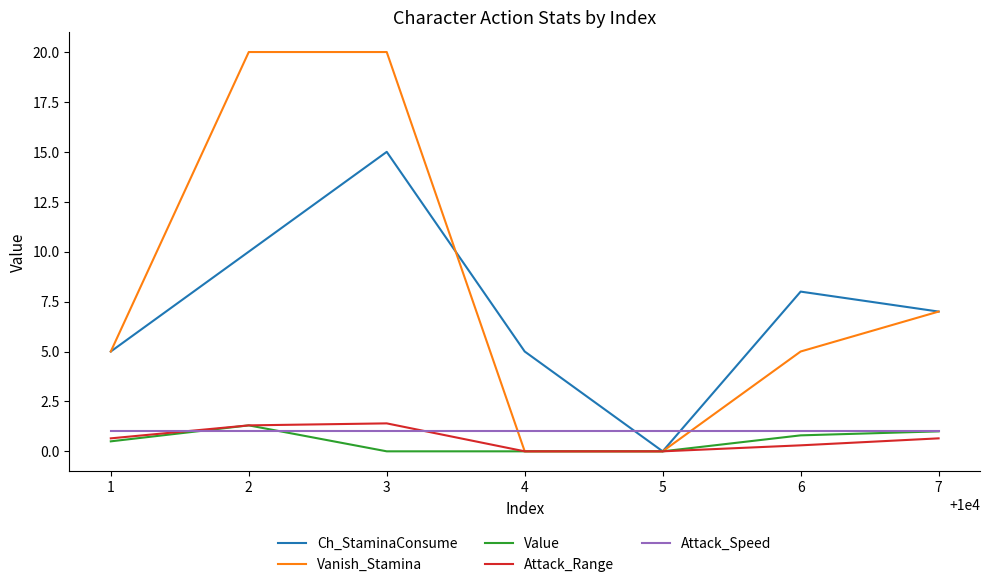

At which label is Ch_StaminaConsume closest to 7?

7